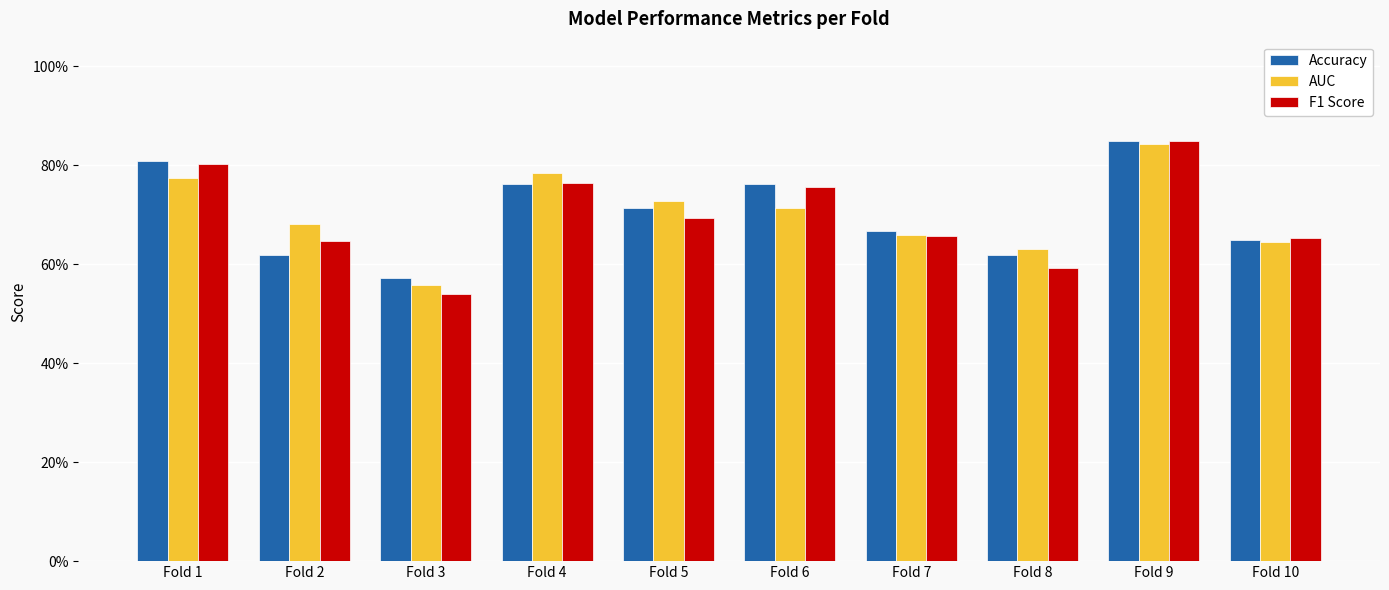

True or false: Accuracy has a value of 1.3 at Fold 4.

False